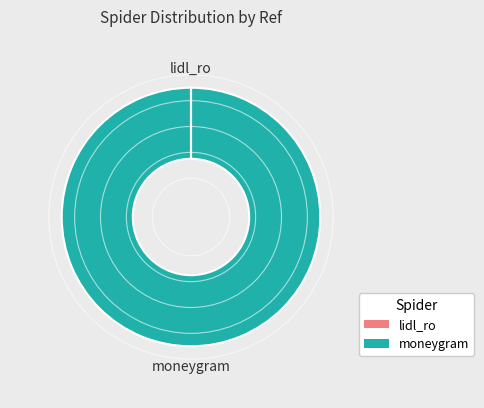

Does any single category account for the majority?

Yes